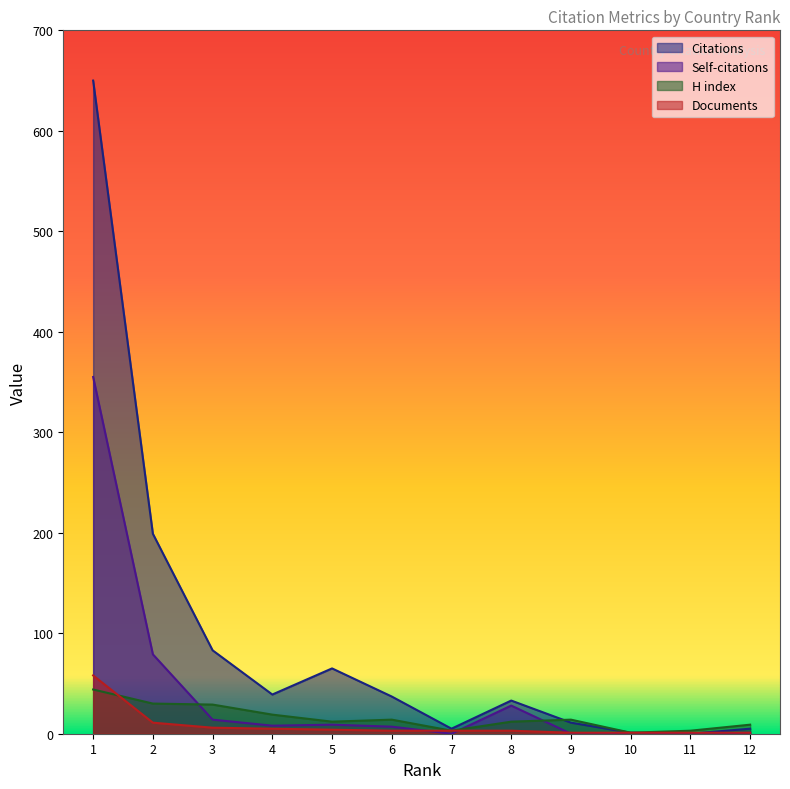

Reading left to right, what are all the values shown in this chart?

Citations: 1=650	2=199	3=83	4=39	5=65	6=37	7=5	8=33	9=11	10=1	11=0	12=5
Self-citations: 1=355	2=79	3=14	4=8	5=9	6=7	7=0	8=28	9=0	10=0	11=0	12=1
H index: 1=44	2=30	3=29	4=19	5=12	6=14	7=3	8=12	9=14	10=1	11=3	12=9
Documents: 1=58	2=11	3=6	4=5	5=4	6=3	7=3	8=3	9=1	10=1	11=1	12=1